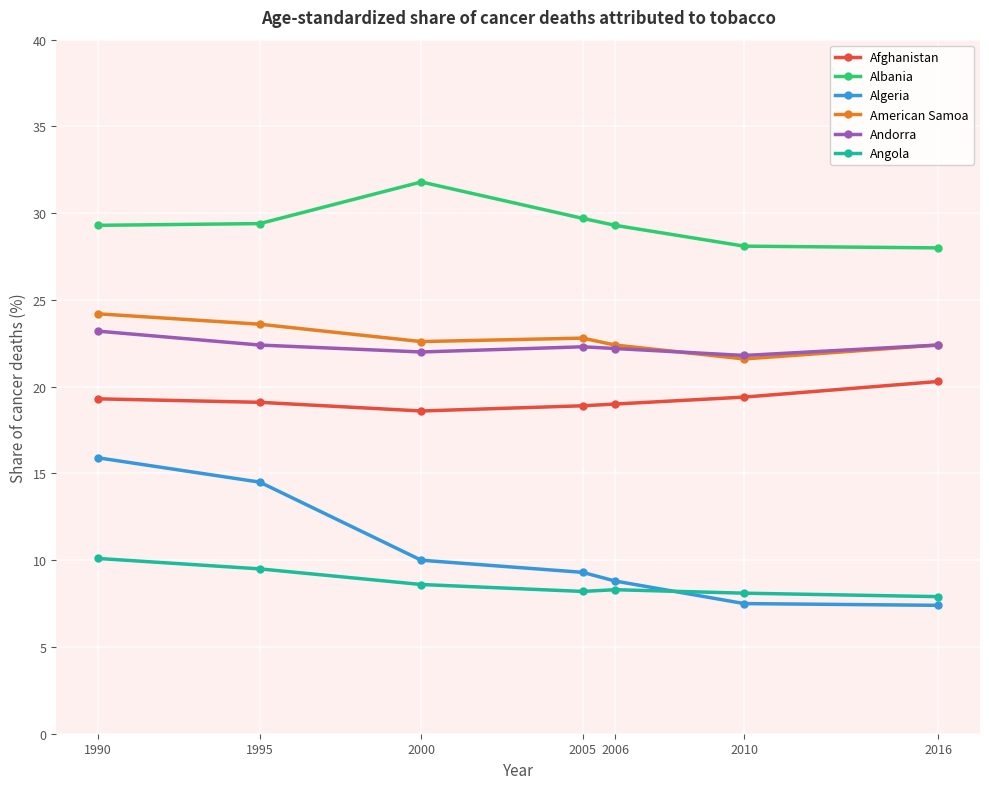

What is the spread (max minus min) of values at 2005?

21.5